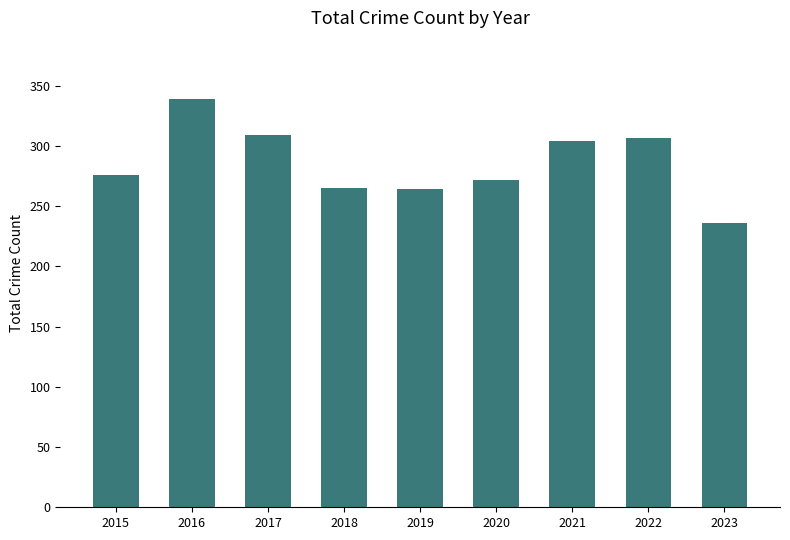

What value does the data have at 2017?

309